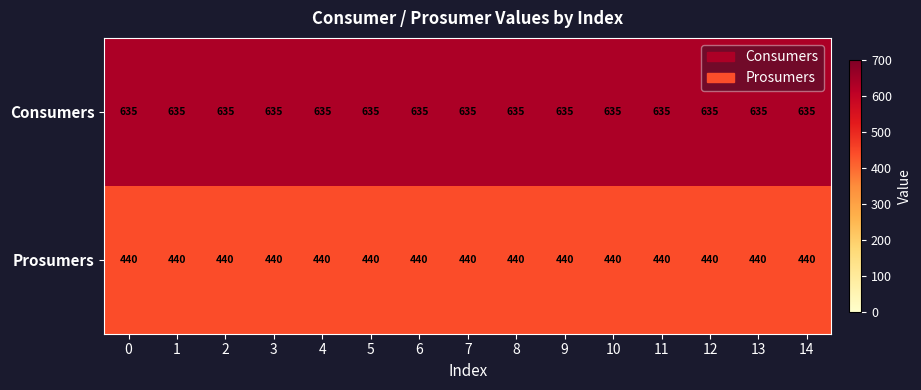

The Prosumers series shows 691 at 9. True or false?

False